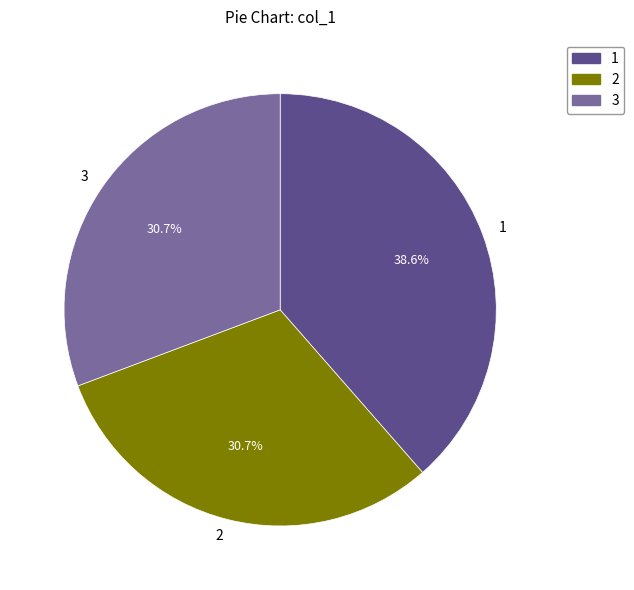

What is the ratio of the value at 3 to the value at 1?

0.8